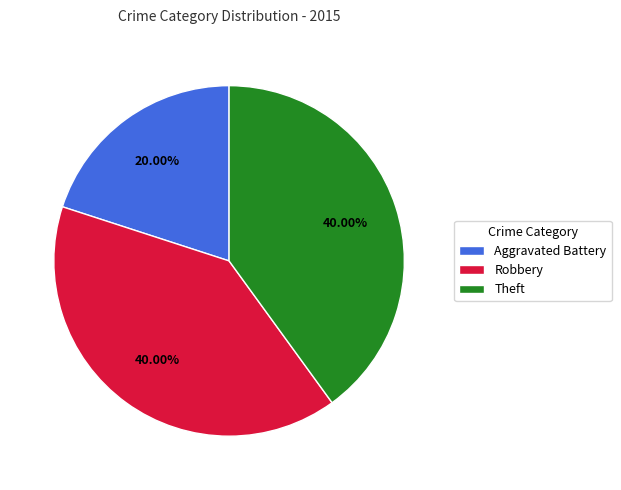

How much of the chart is everything except Theft?

60.0%